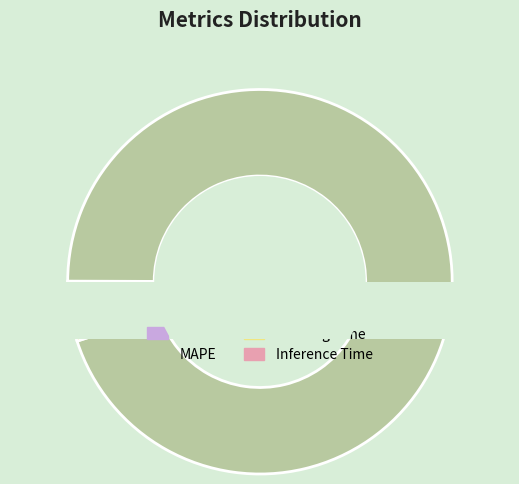

To the nearest percent, what is the difference between the largest and smallest slice percentages?

95%